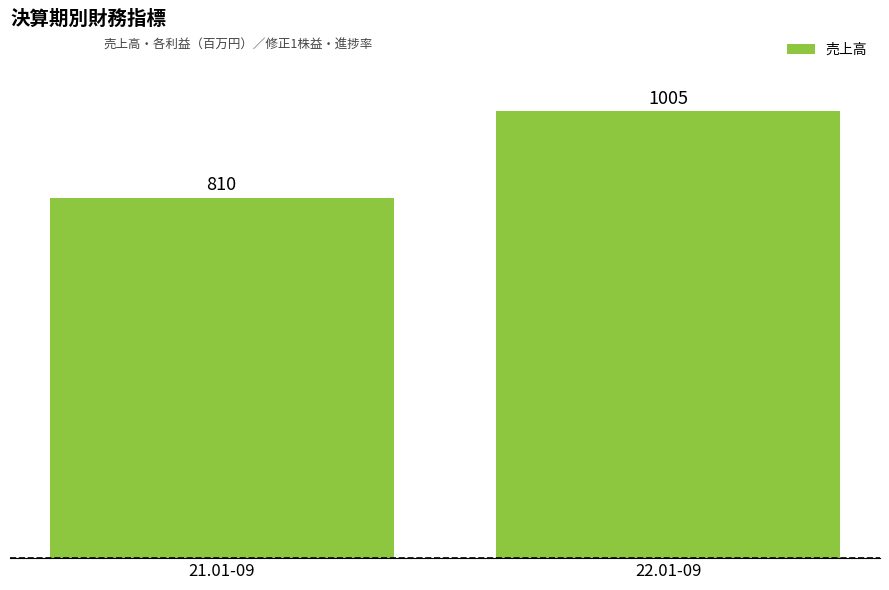

Reading left to right, transcribe all the data shown in this chart.

810	1005